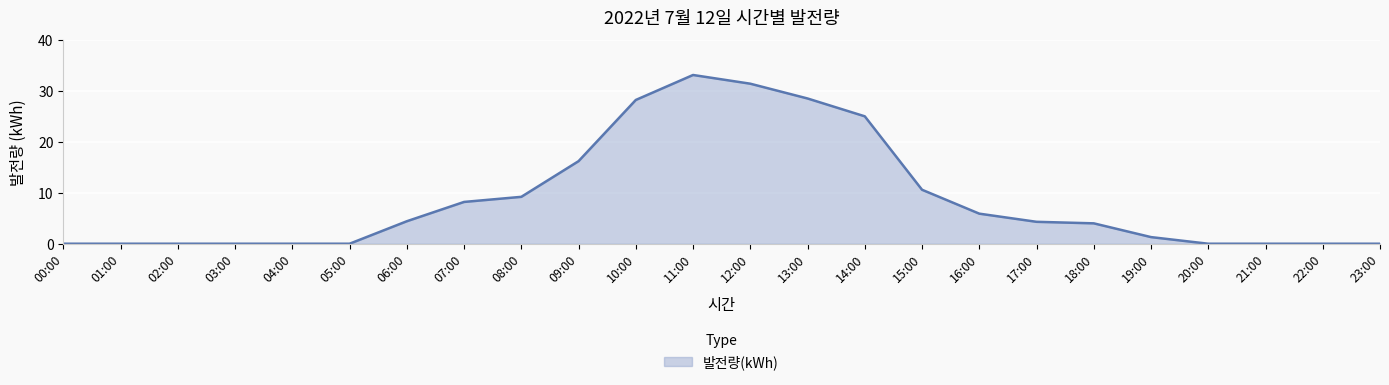

Which label corresponds to the largest value in the chart?

11:00